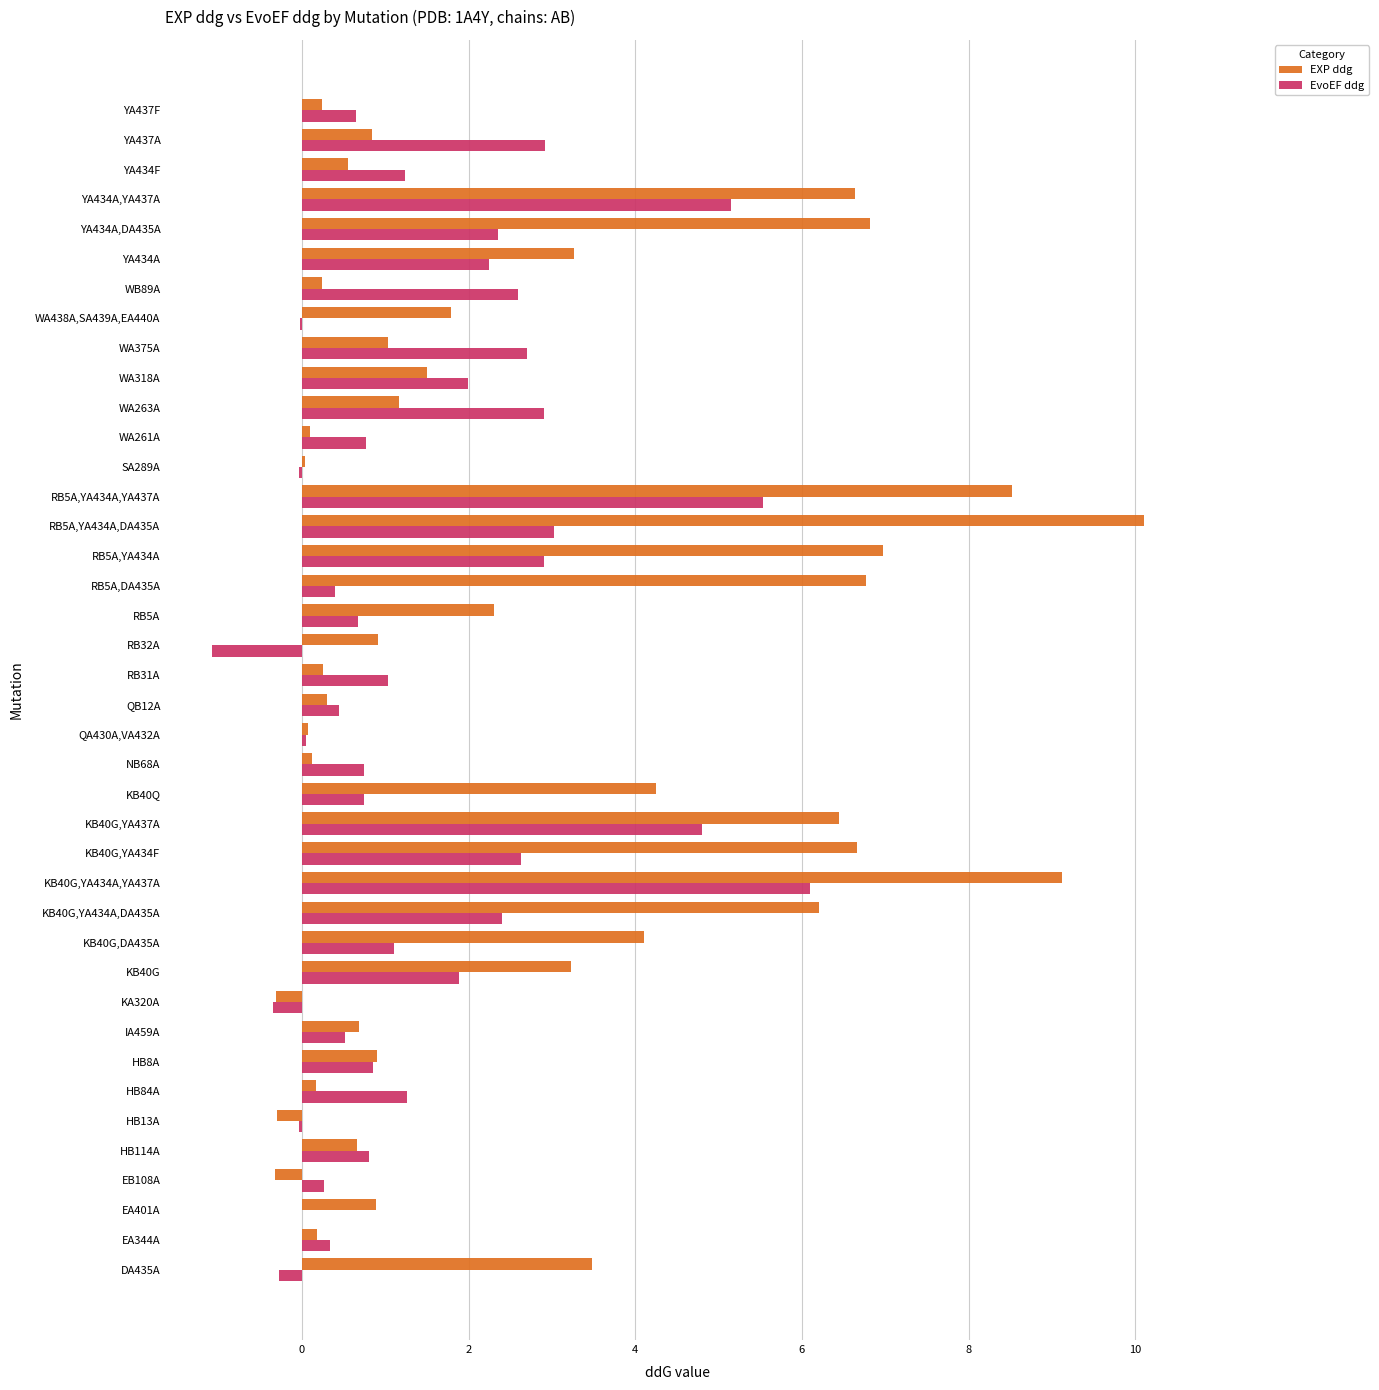

At which label does EvoEF ddg reach its peak?

KB40G,YA434A,YA437A